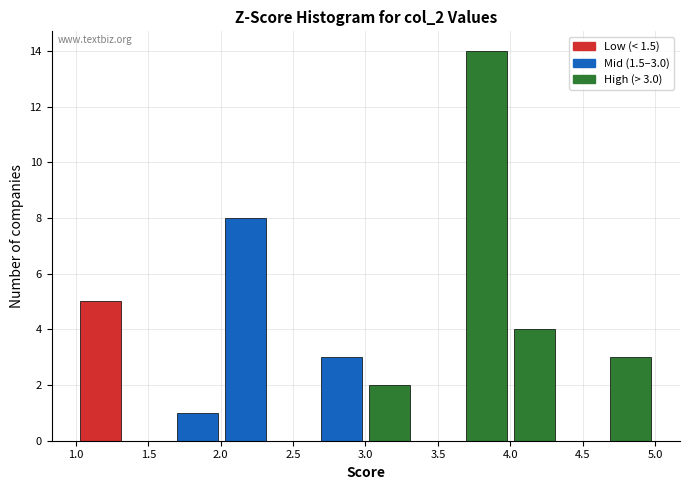

Over which range of the x-axis is the bar tallest?

3.65 to 4.00